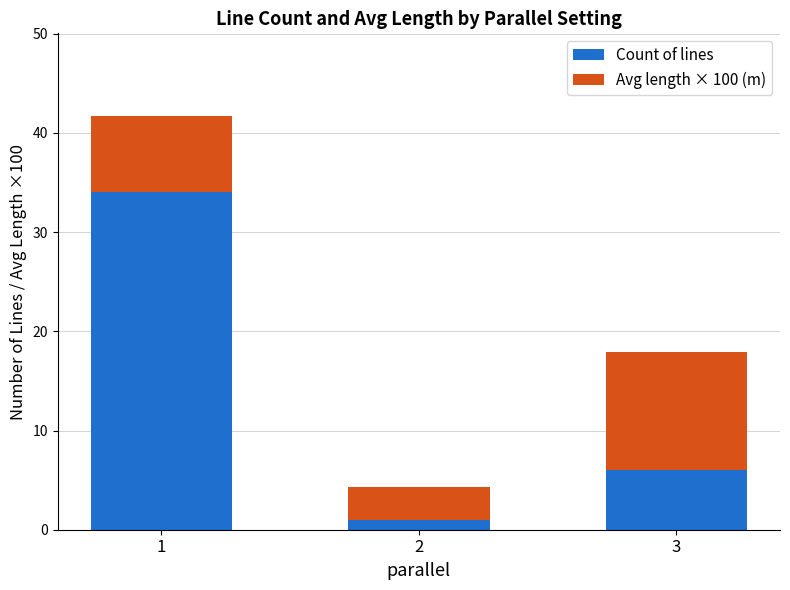

The value of Count of lines at 3 is 2.7. True or false?

False